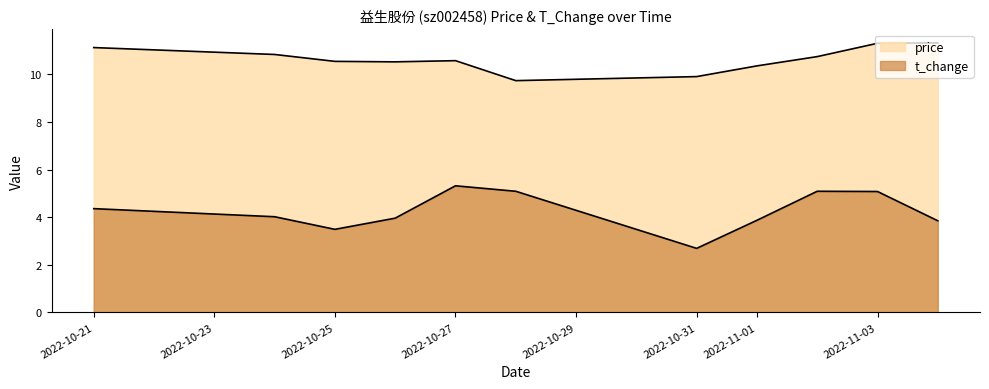

What is the value of the price point at the 9th from the left?

10.8